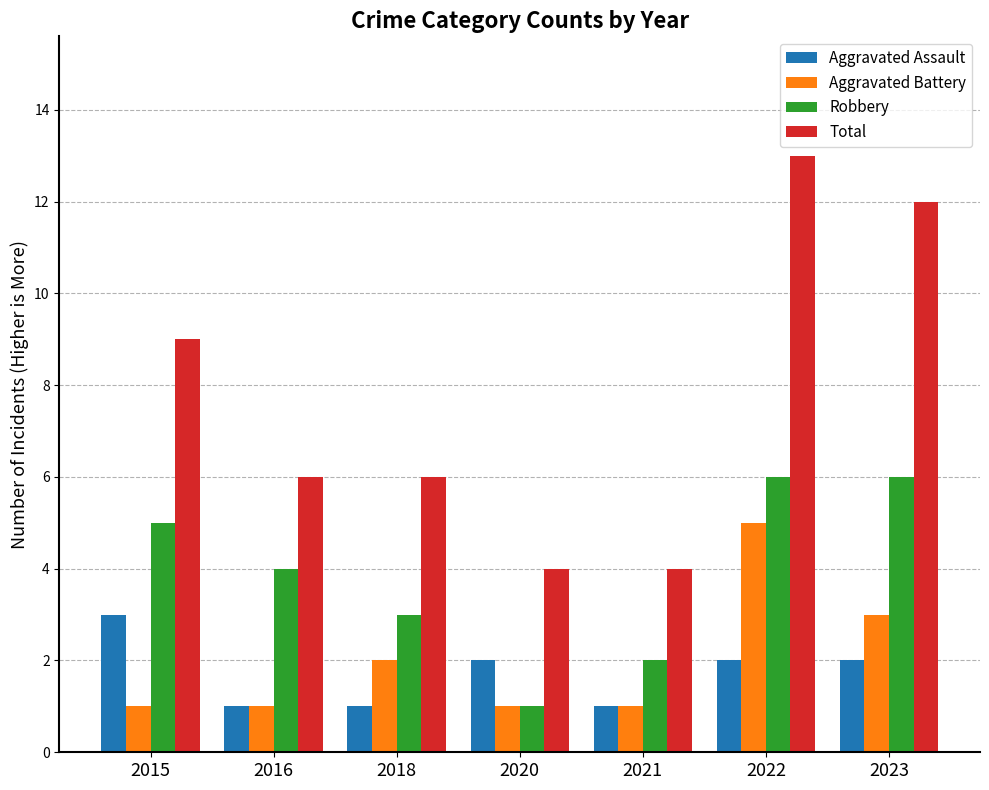

Which series has the widest spread of values?

Total